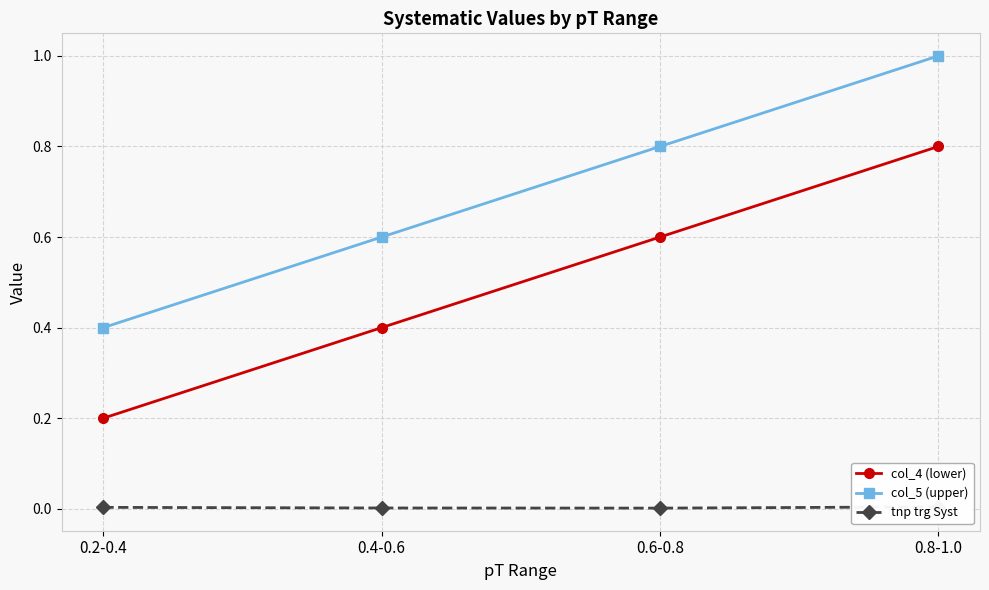

Rank the categories by col_4 (lower) value from lowest to highest.

0.2-0.4, 0.4-0.6, 0.6-0.8, 0.8-1.0